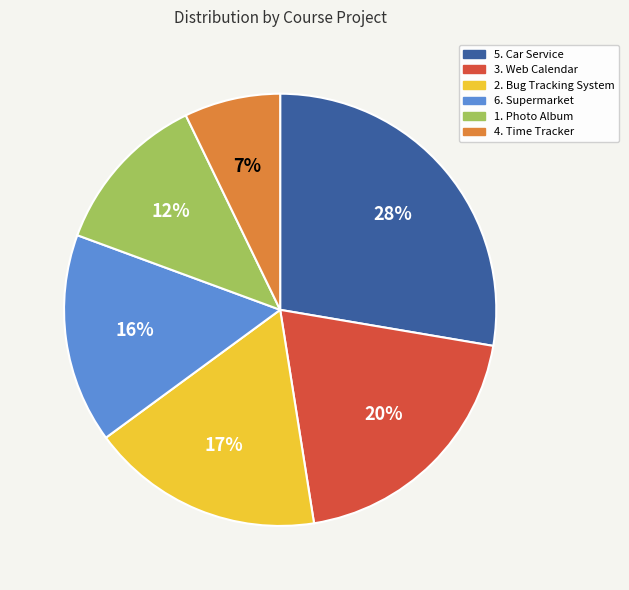

To the nearest percent, what is the combined percentage of 5. Car Service and 1. Photo Album?

40%